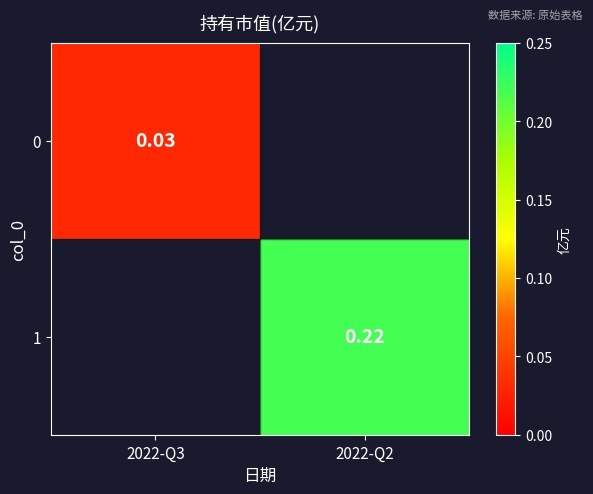

Count the number of categories in the chart.

2